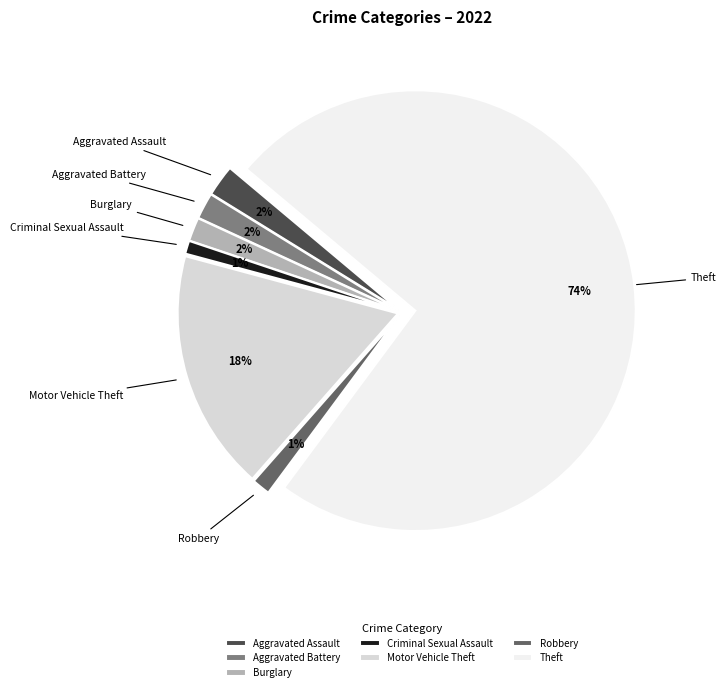

To the nearest percent, what is the difference between the Criminal Sexual Assault and Aggravated Battery slice percentages?

1%